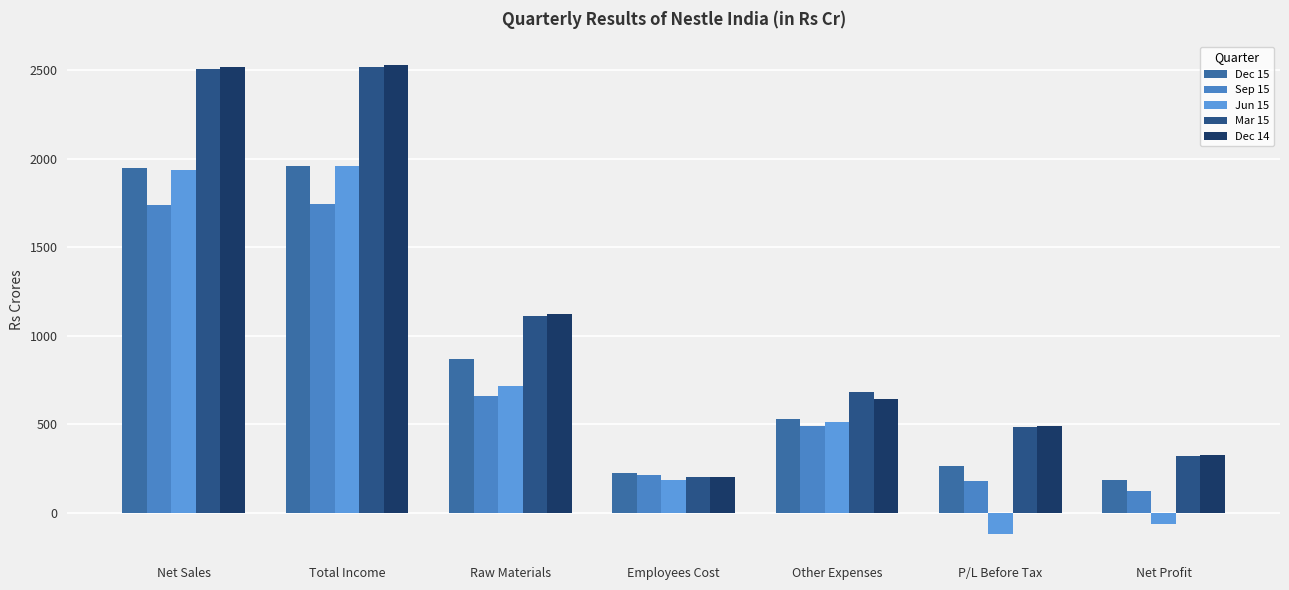

What position from the right is P/L Before Tax?

2